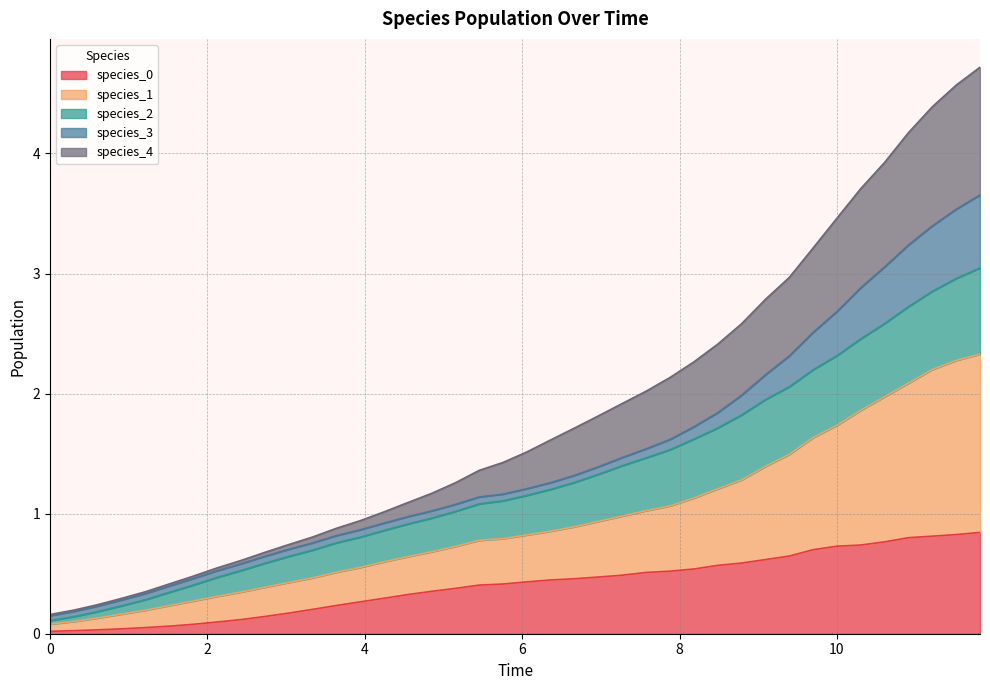

True or false: species_0 and species_1 intersect in this chart.

False